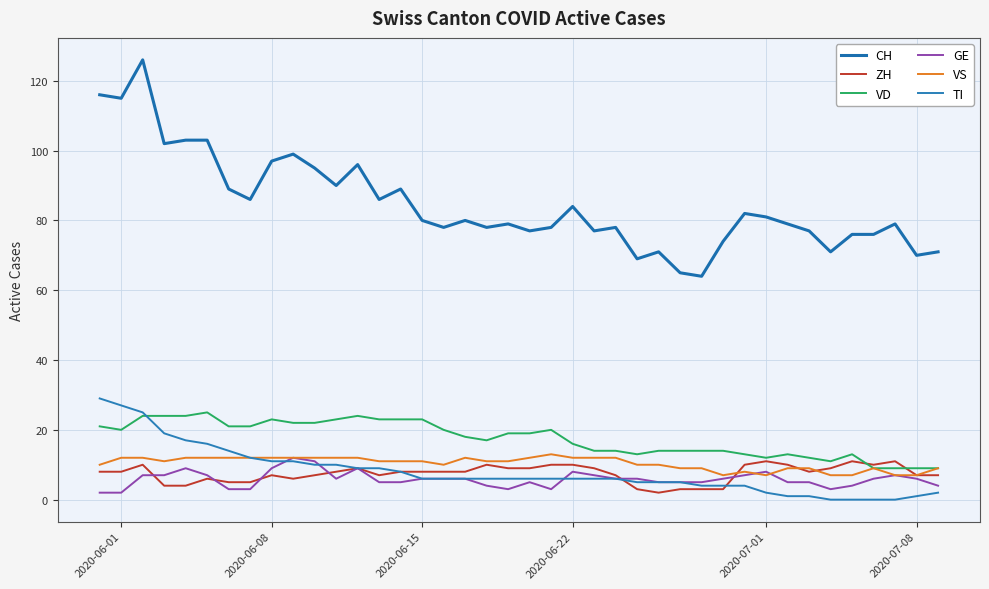

What is the maximum value for GE?

12